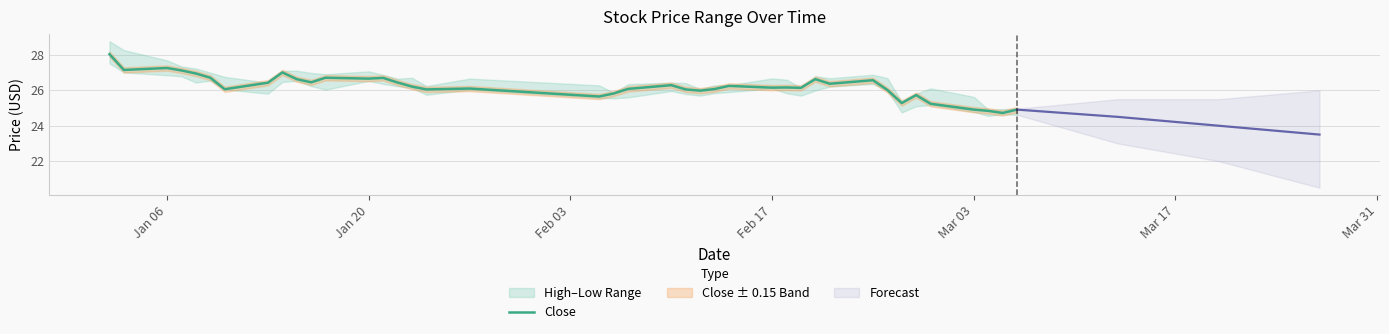

How many values exceed 26?

30